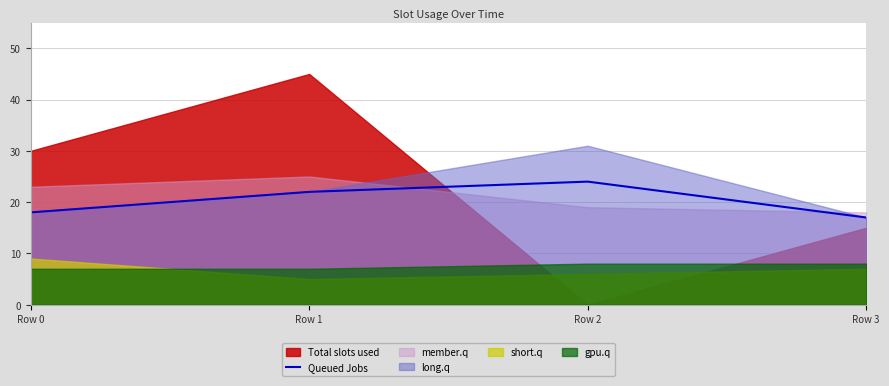

What is the maximum value for Queued Jobs?

24